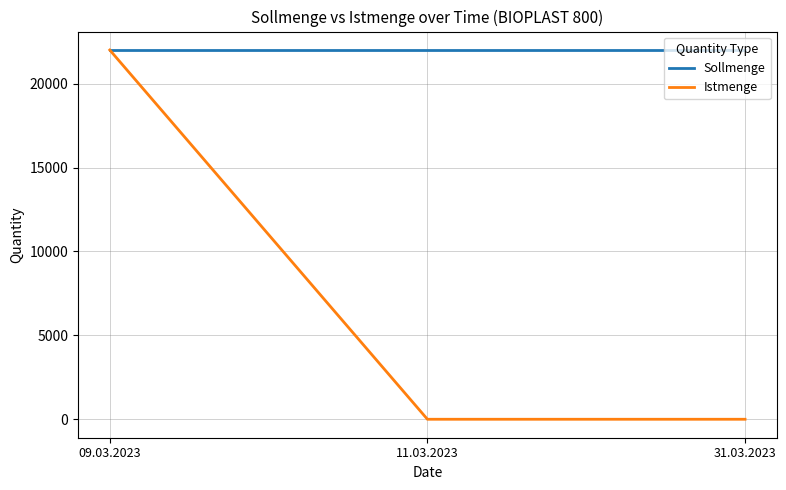

Which series has the widest spread of values?

Istmenge